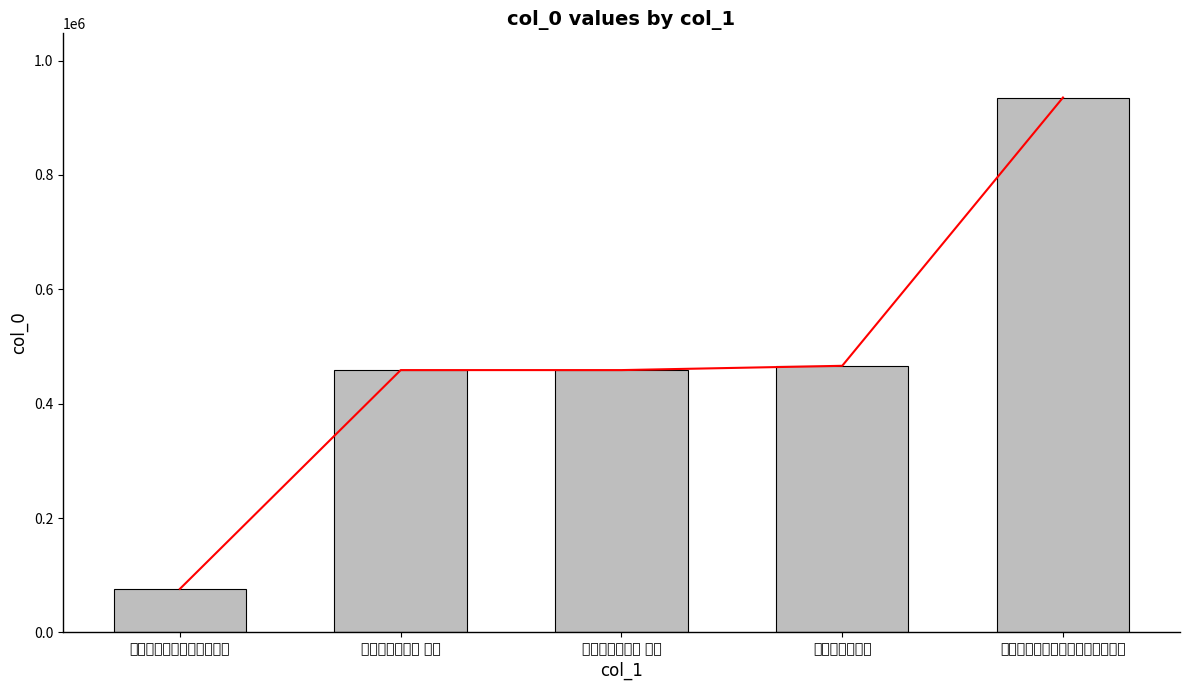

List the labels in order of value, smallest first.

伏中热不可过中夜起坐作诗, 更阑起坐作二首 其一, 更阑起坐作二首 其二, 更阑起坐作二首, 伏中热不可过中夜起坐作诗寄五郎